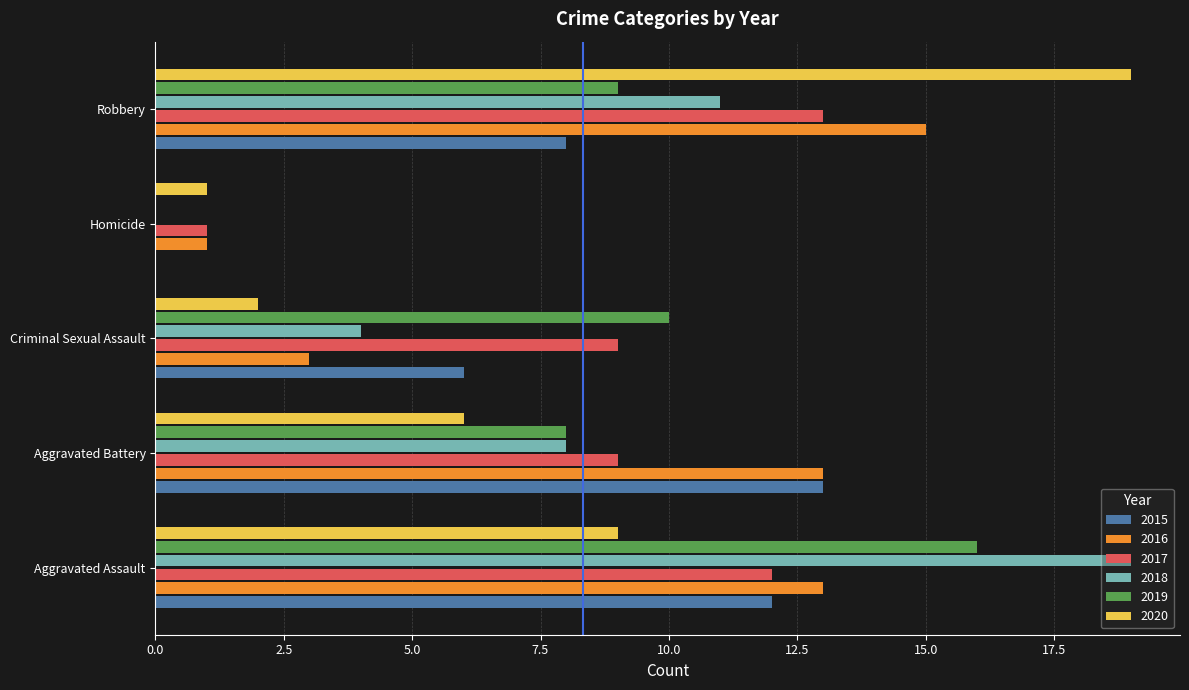

What is the average value of the 2017 series?

9